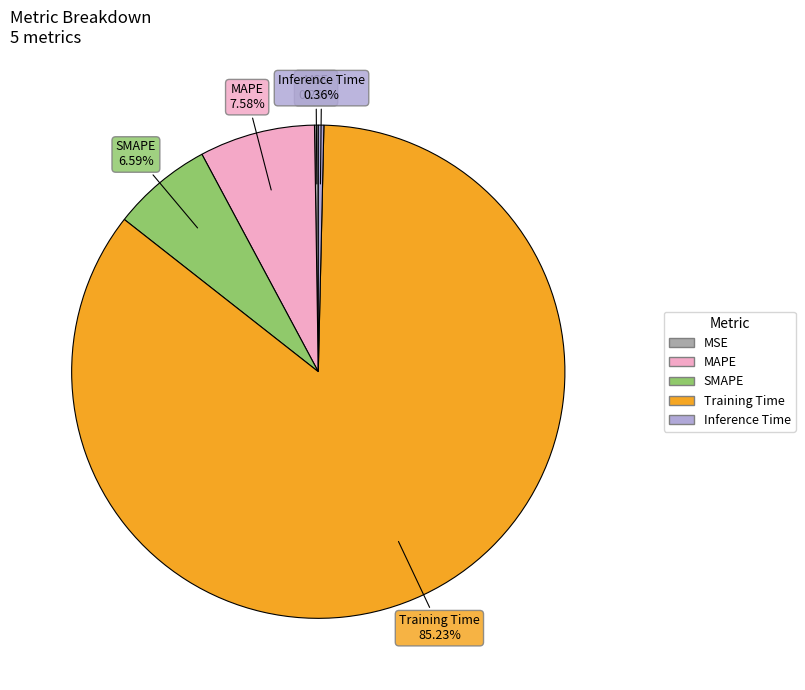

What percentage is NOT represented by MAPE?

92.4%